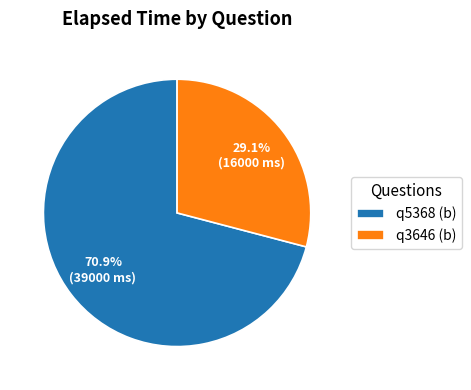

To the nearest percent, what is the average slice percentage?

50%